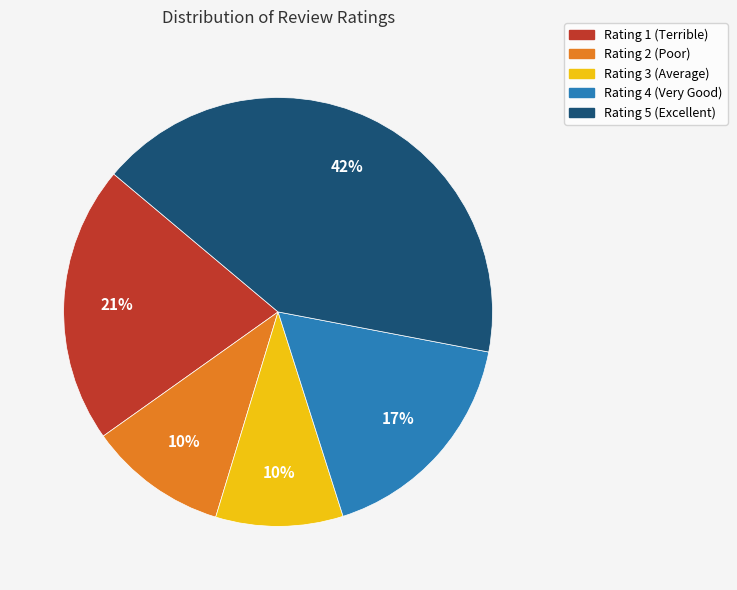

What percentage is the Rating 3 (Average) slice, to the nearest percent?

10%